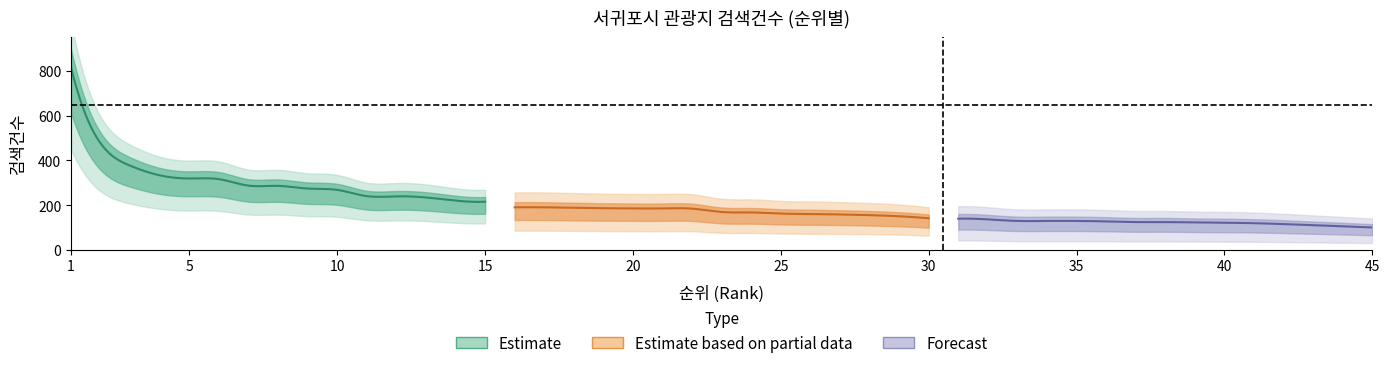

Read the top_searches value at 5.

319